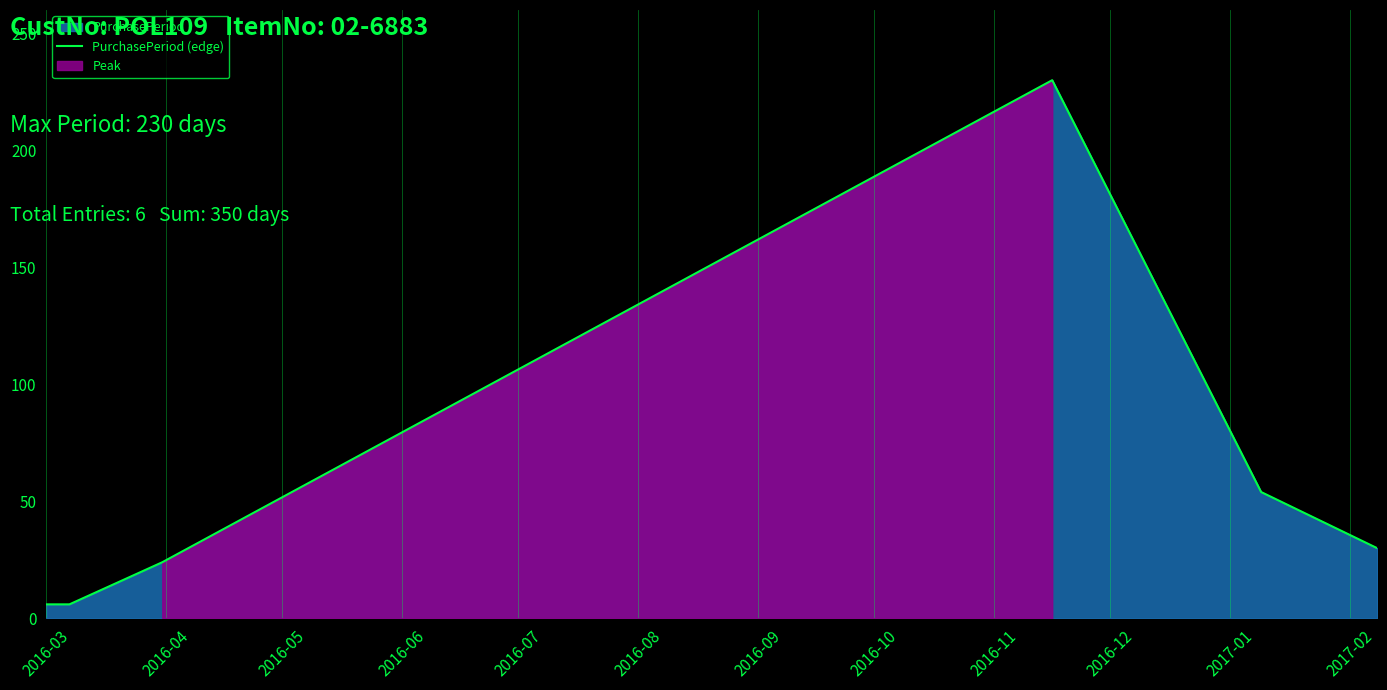

Does the chart display data point markers on the line(s)?

No